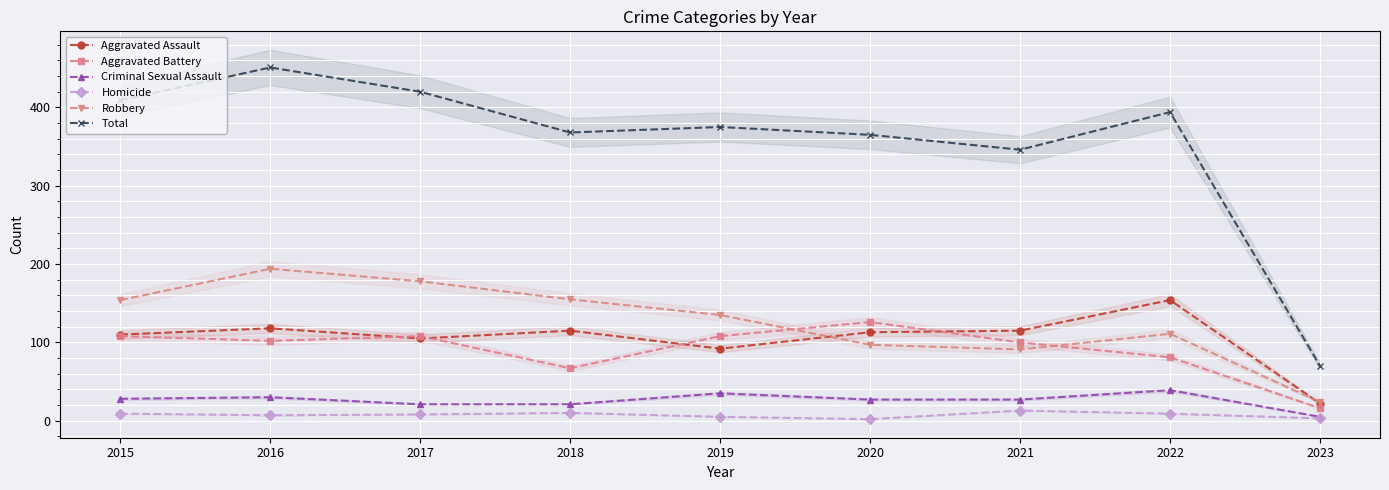

The value of Criminal Sexual Assault at 2015 is 28. True or false?

True